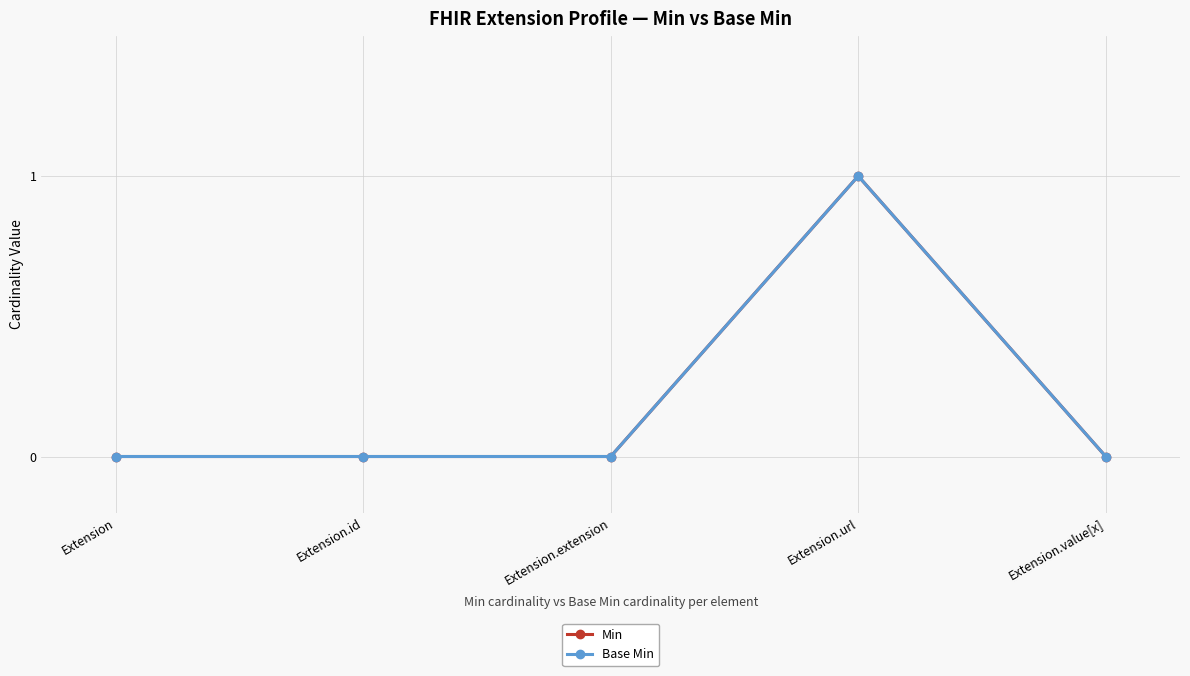

Does the chart have visible grid lines?

Yes